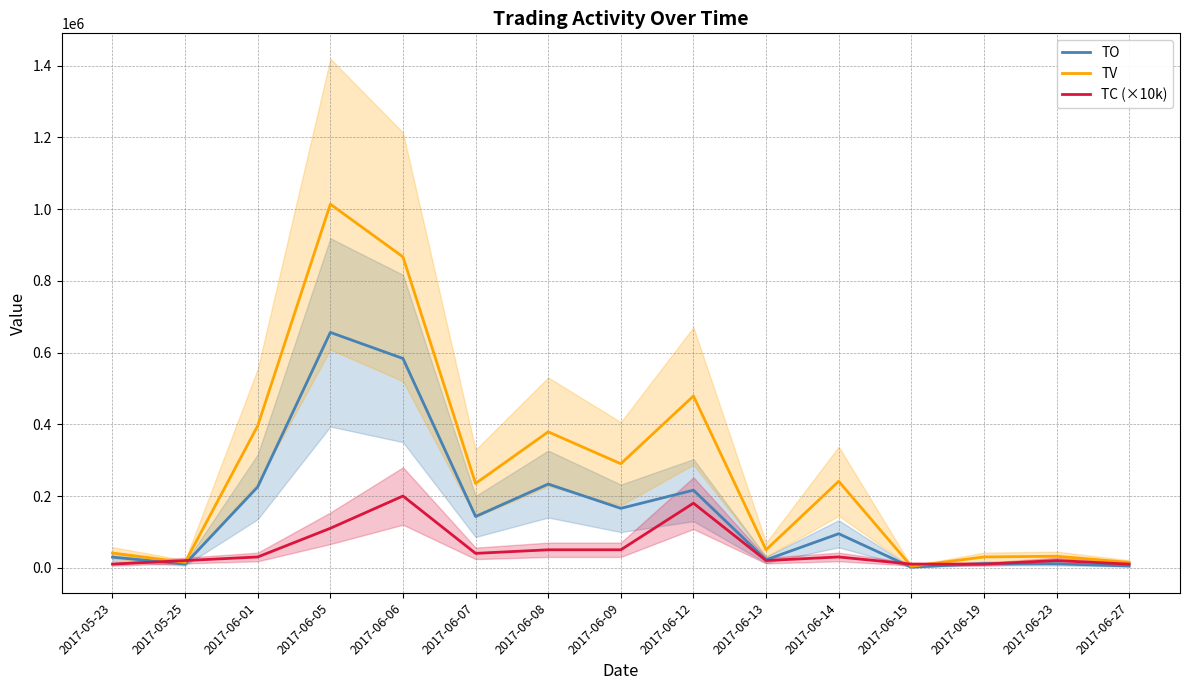

In TV, how many points are lower than both neighbors (excluding endpoints)?

5